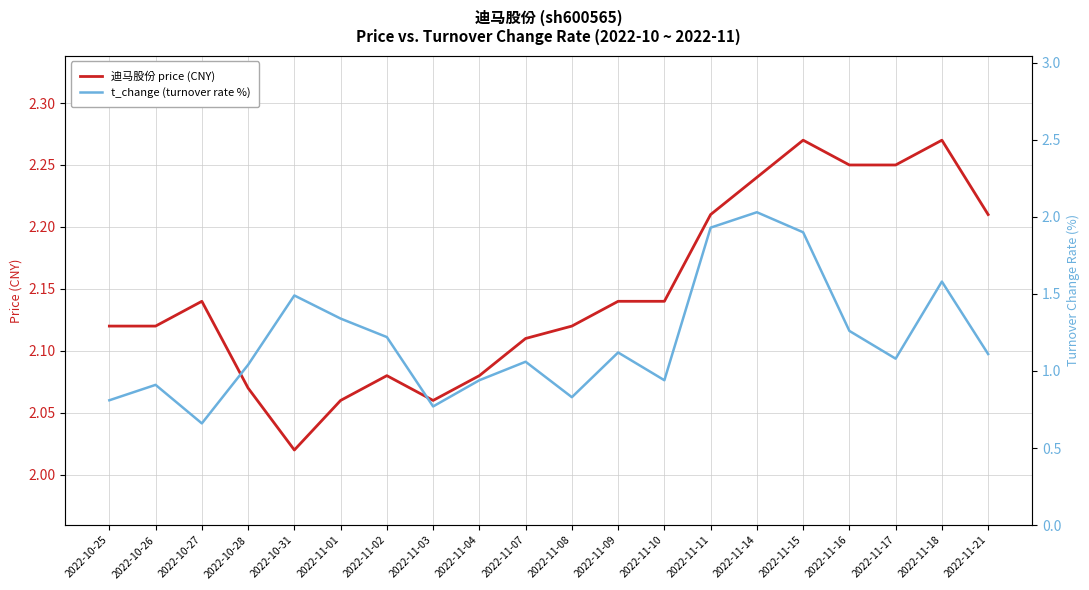

Rank the series at 2022-10-28 from lowest to highest value.

t_change (turnover rate %), 迪马股份 price (CNY)